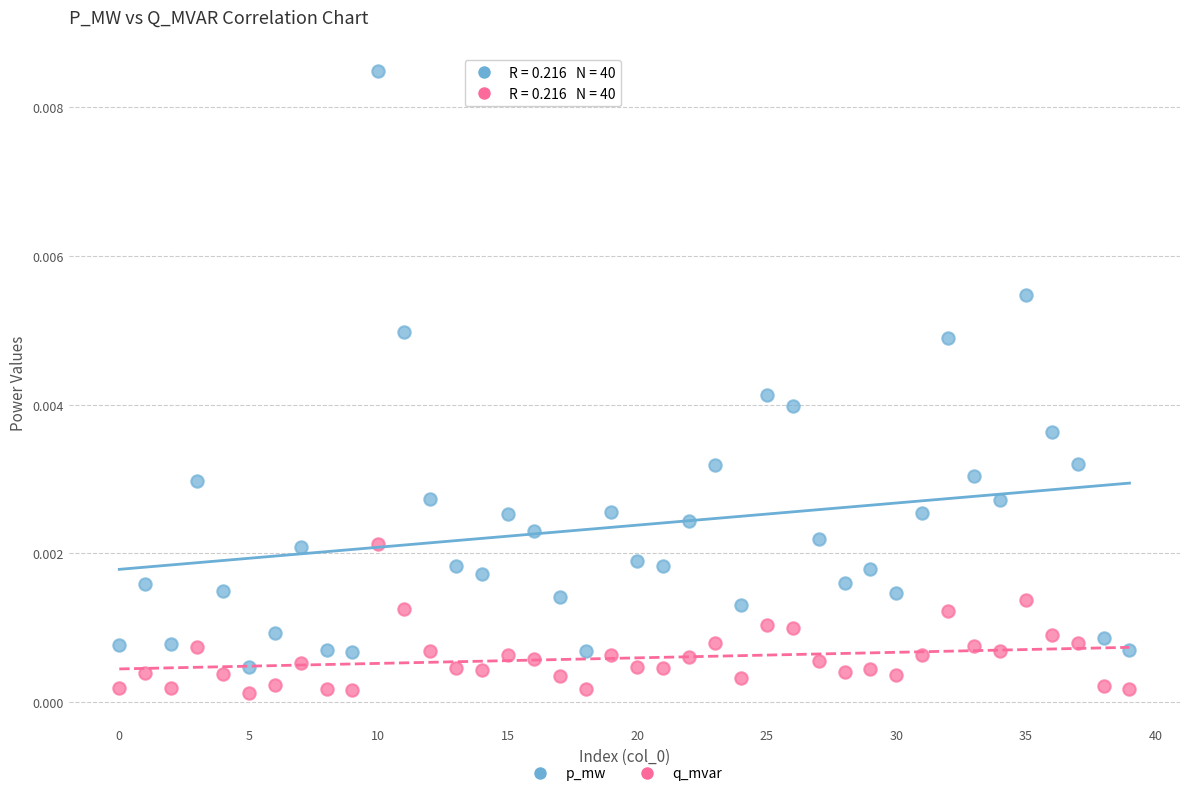

Which series has the widest spread of Y values?

p_mw